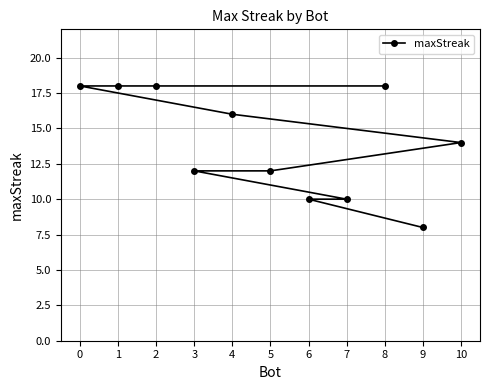

What is the sum of all values?

154